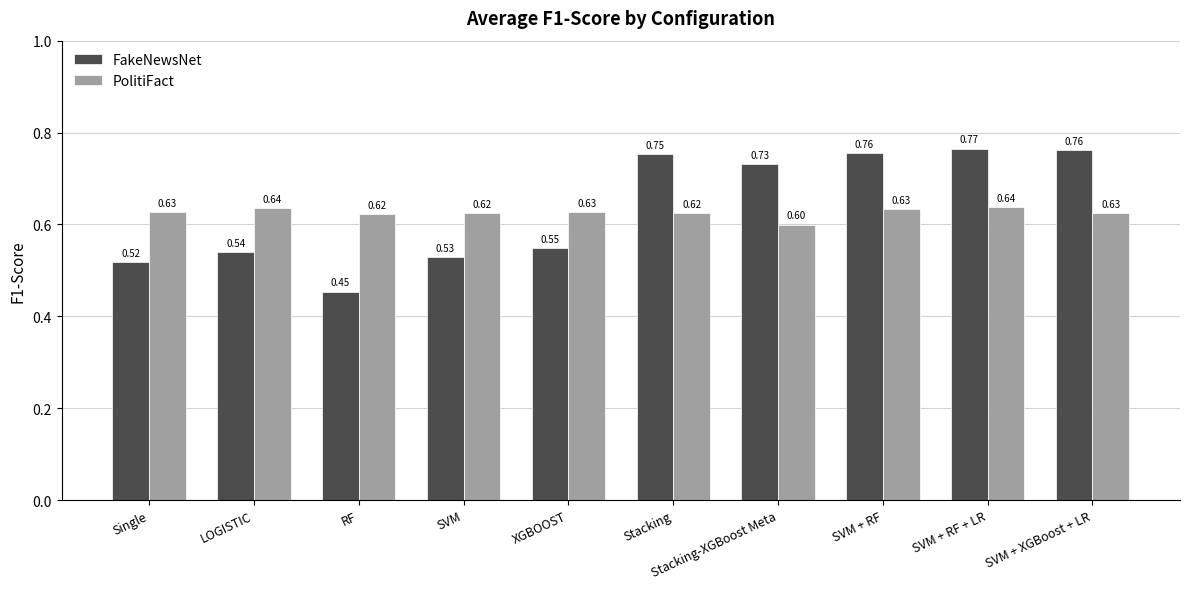

At which label does PolitiFact reach its minimum?

Stacking-XGBoost Meta